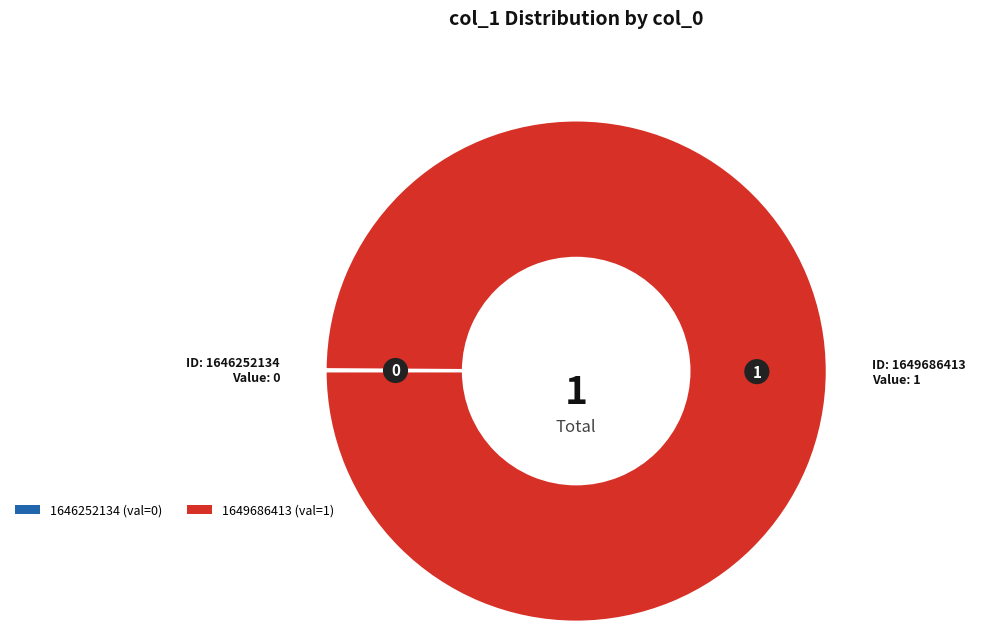

Is it true that 1649686413 is 100% of the pie?

True